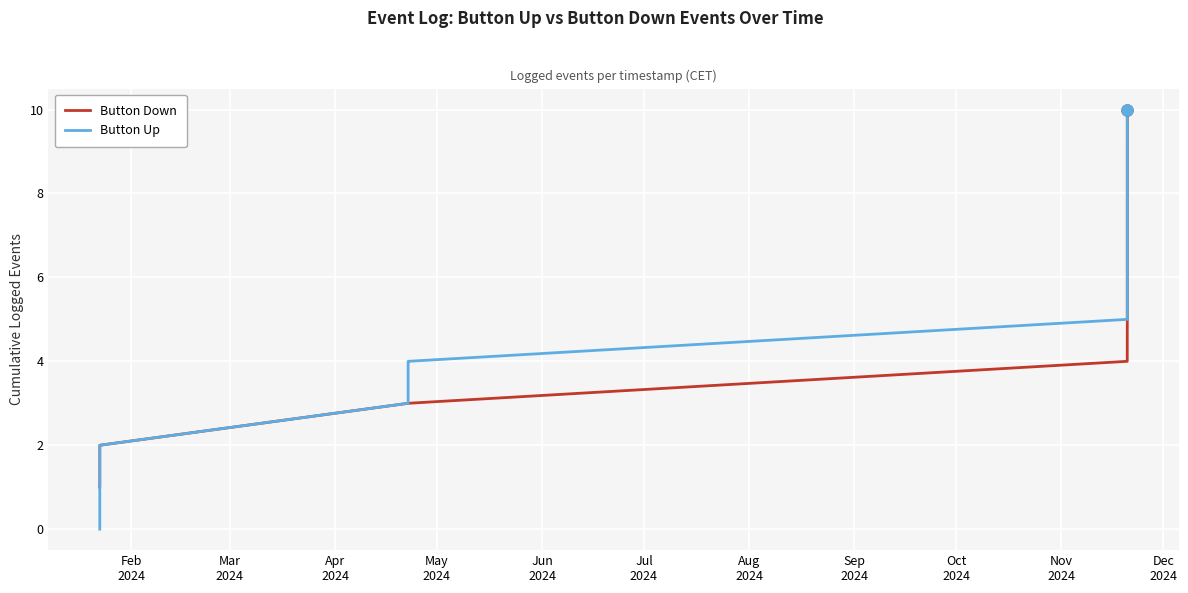

What is the greatest value displayed?

10